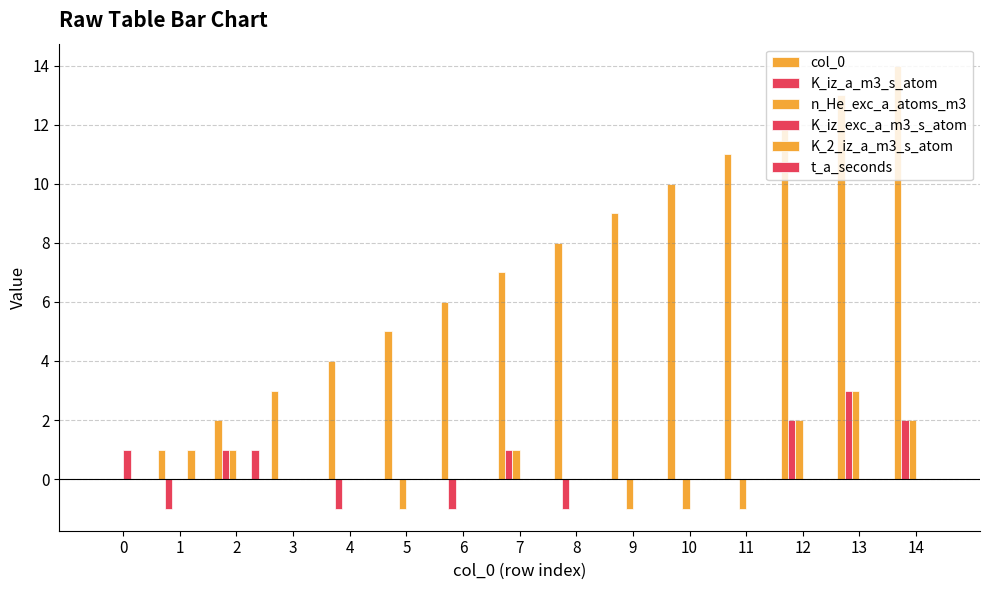

The value of col_0 at 13 is 5. True or false?

False